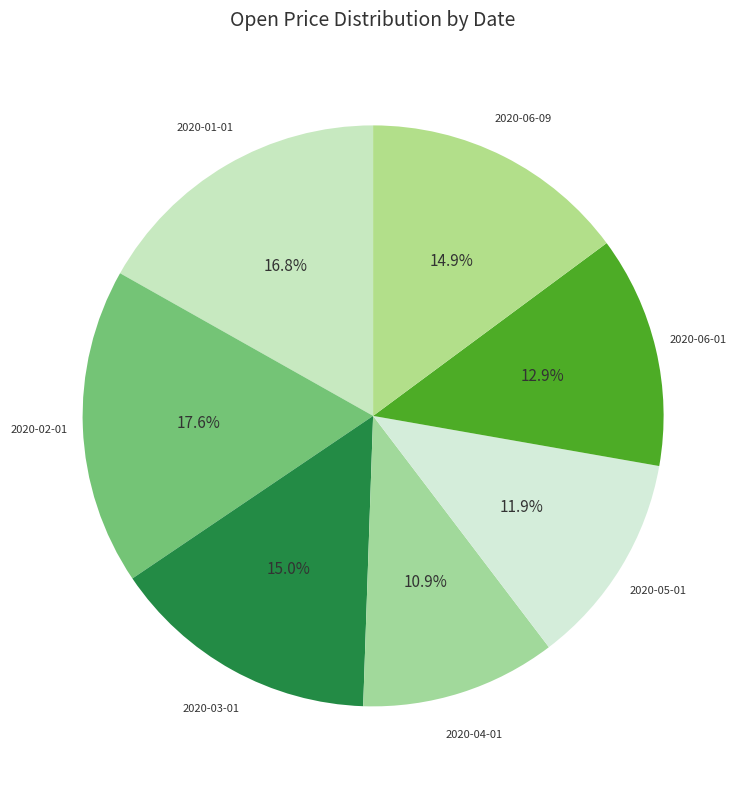

To the nearest percent, what portion does 2020-03-01 represent?

15%